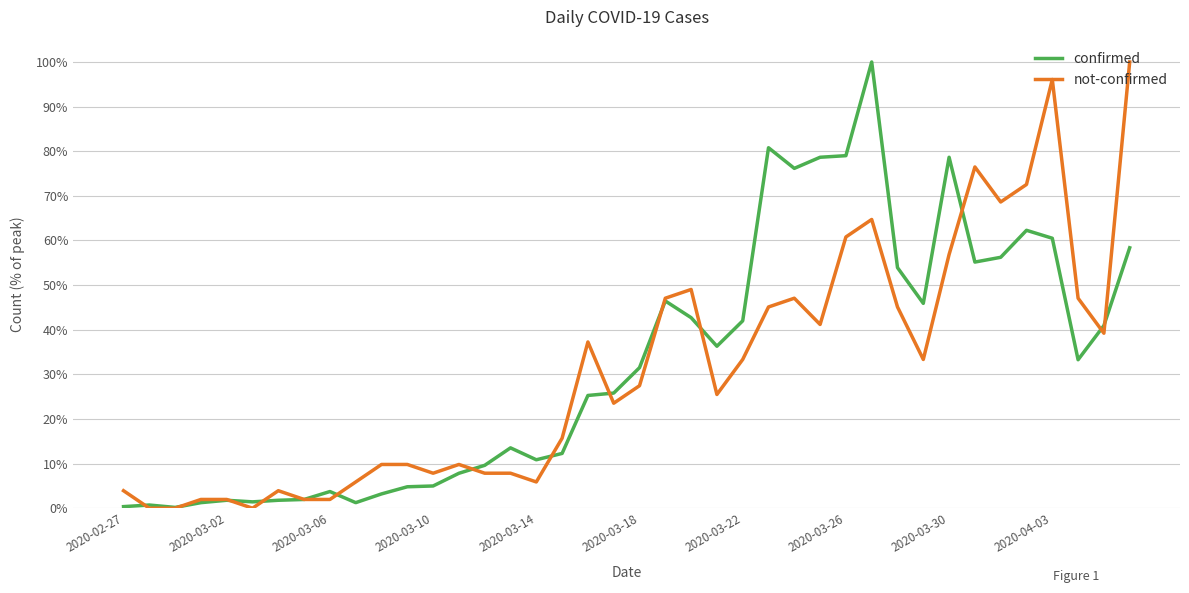

How many lines are shown in the chart?

2